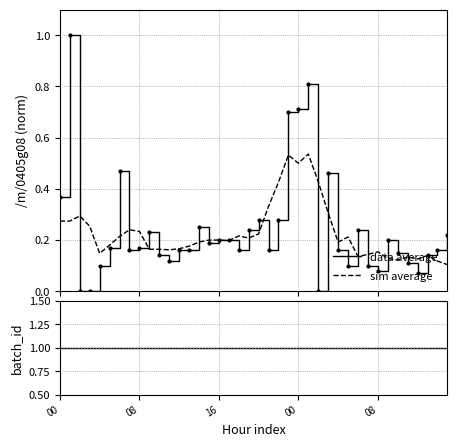

What is the highest value of the data average series?

1.0